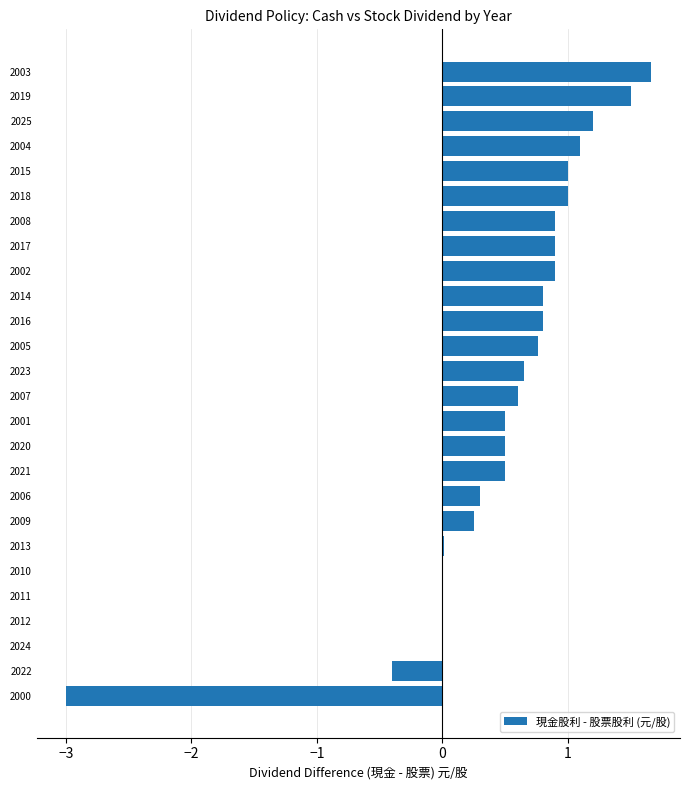

What is the approximate value at 2018?

1.0